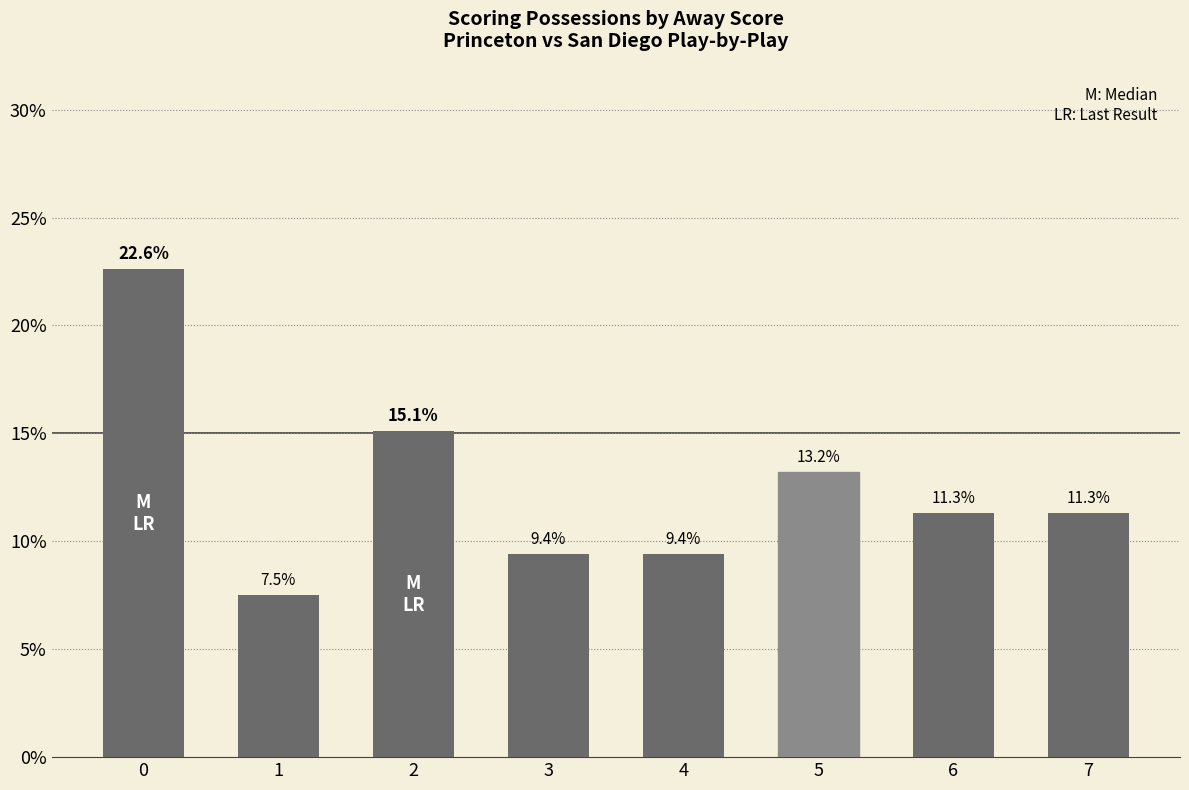

At which label is the value closest to 15?

2